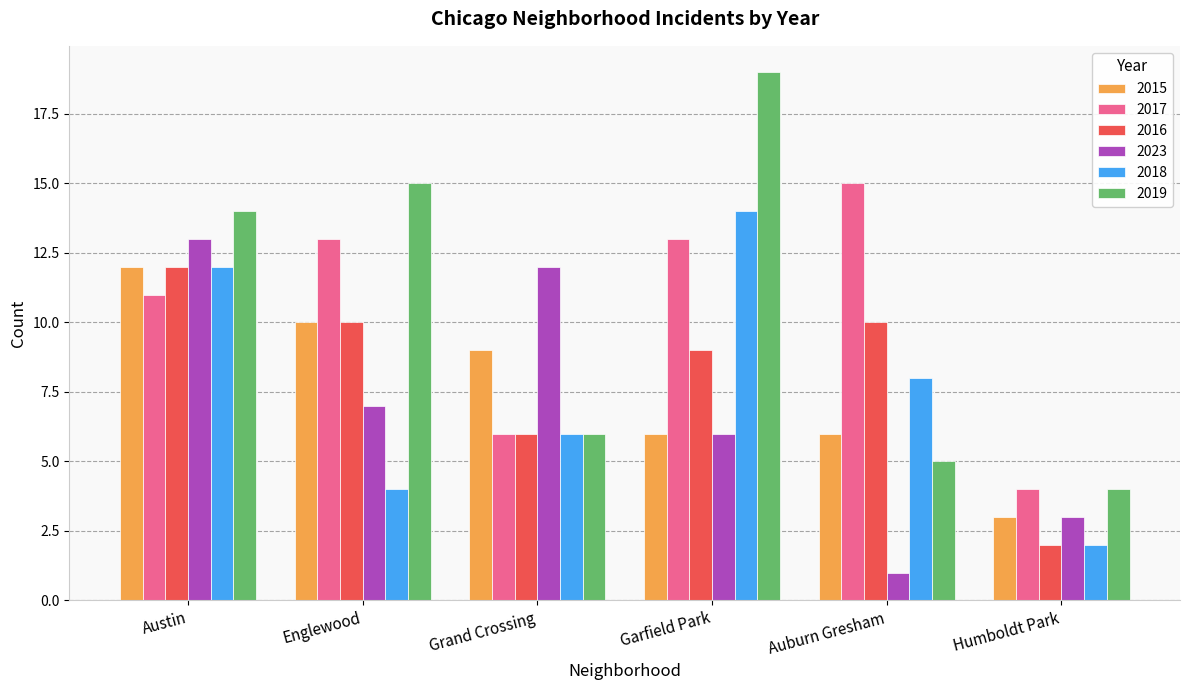

How many distinct data groups are displayed?

6